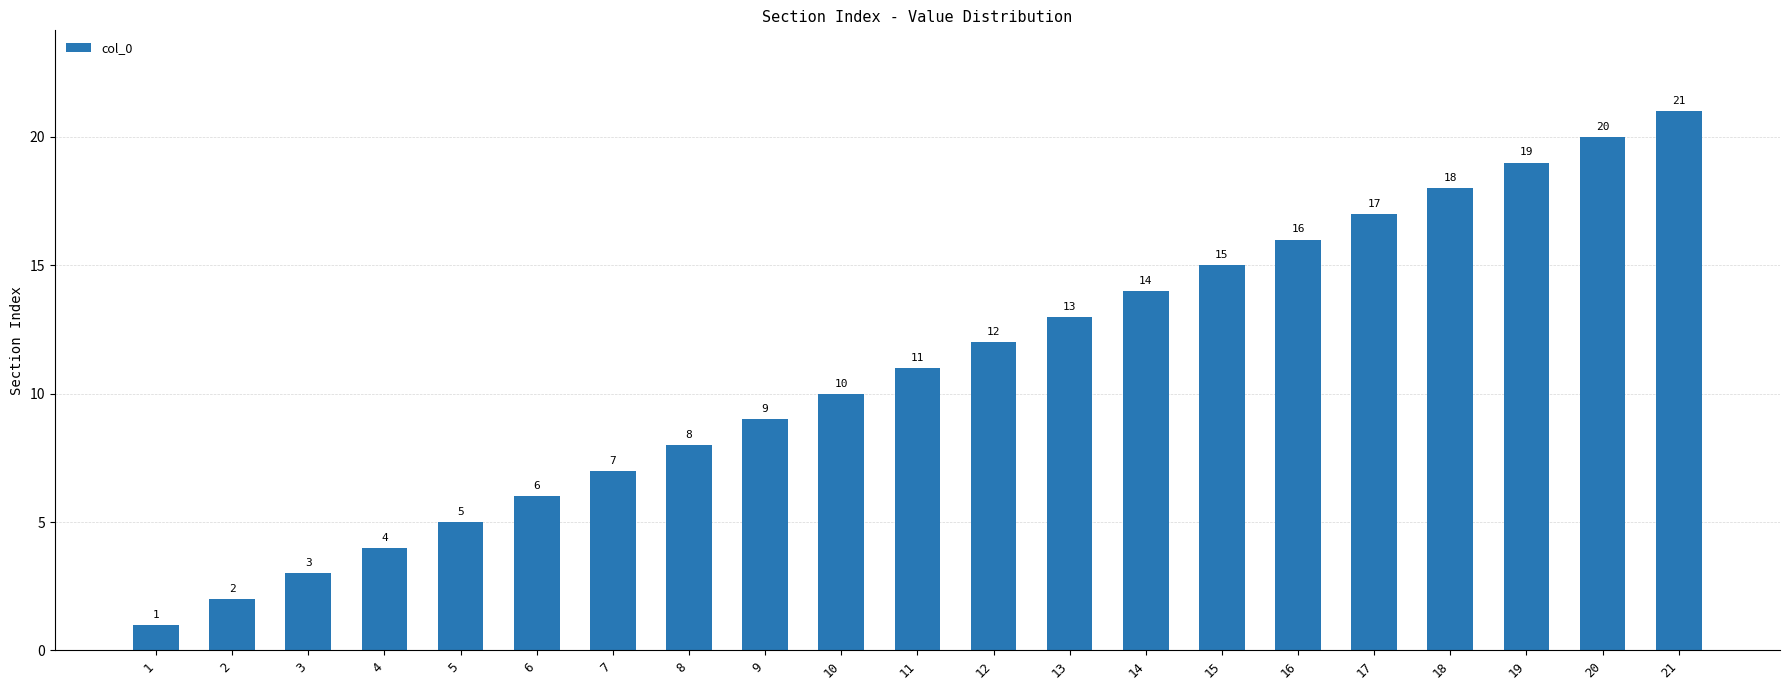

Which category has the highest value across all series?

21